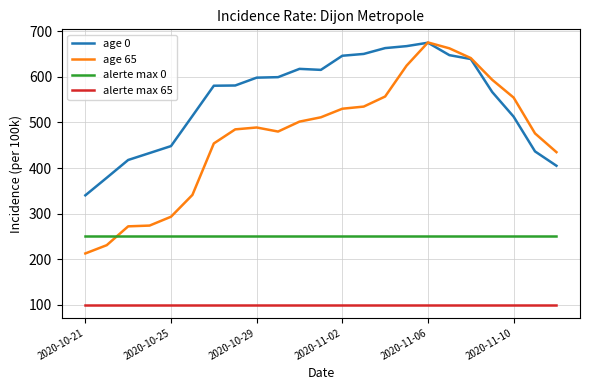

What is the maximum value for age 0?

675.1